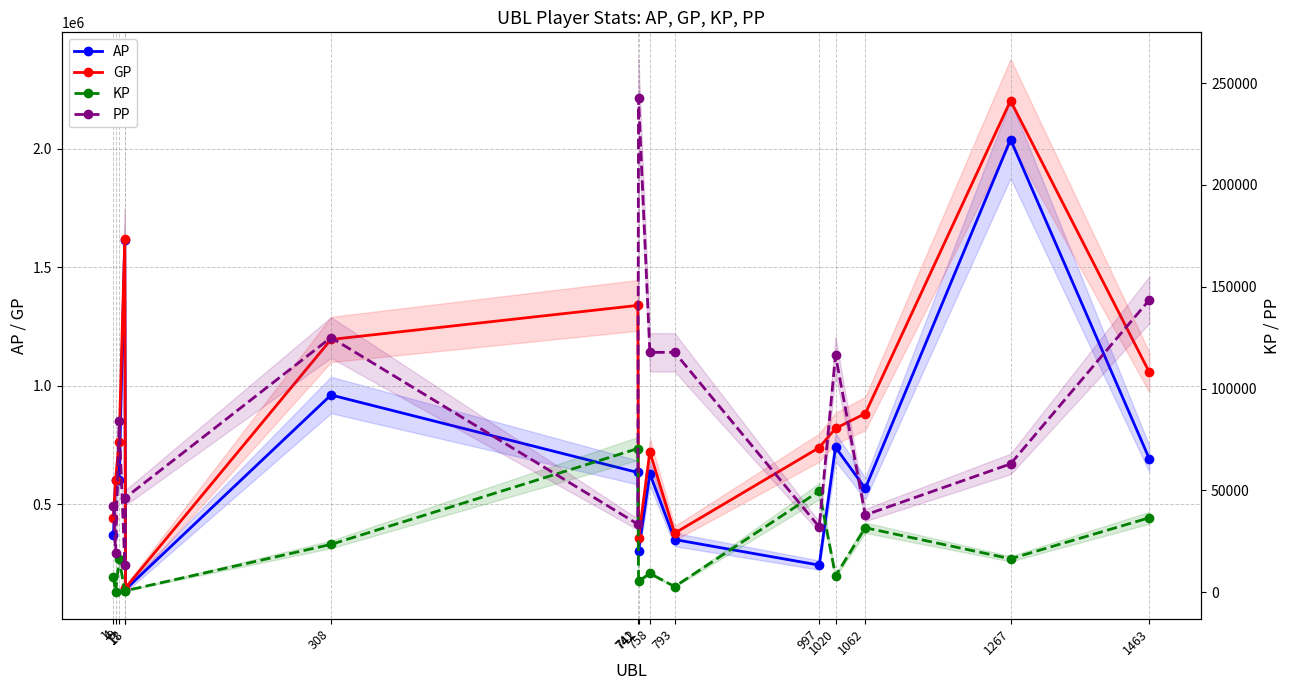

How many data points in KP are less than 9169?

7